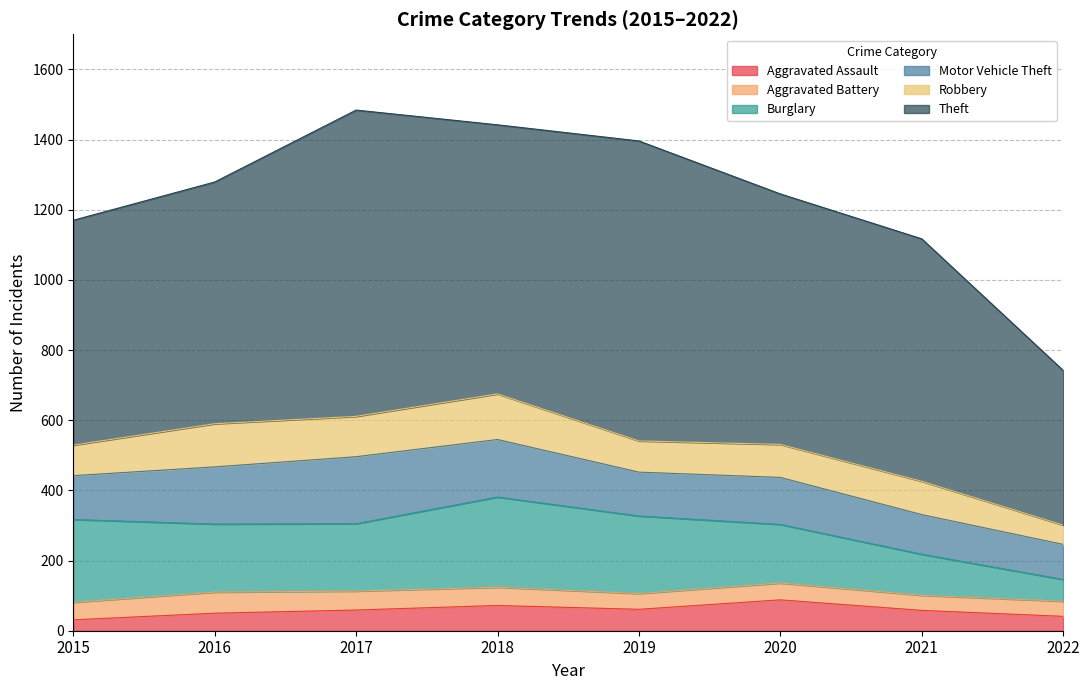

True or false: Theft has a value of 236 at 2018.

False